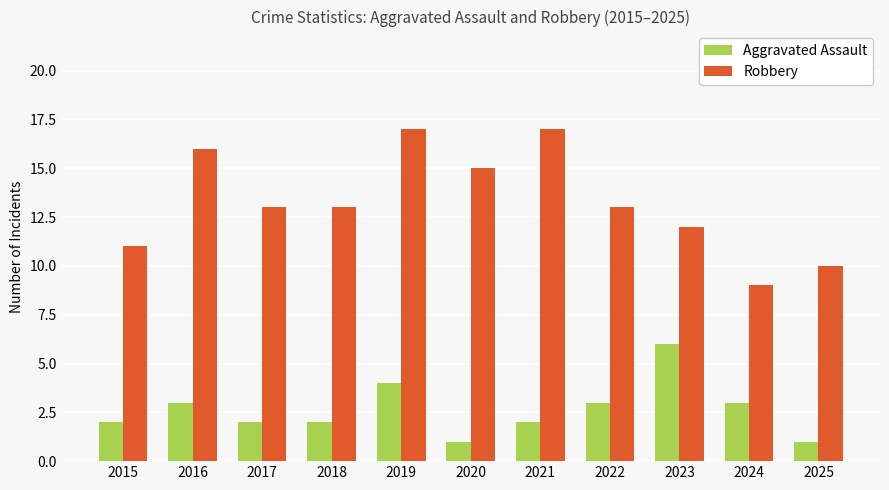

Which category has the lowest value in the Robbery series?

2024